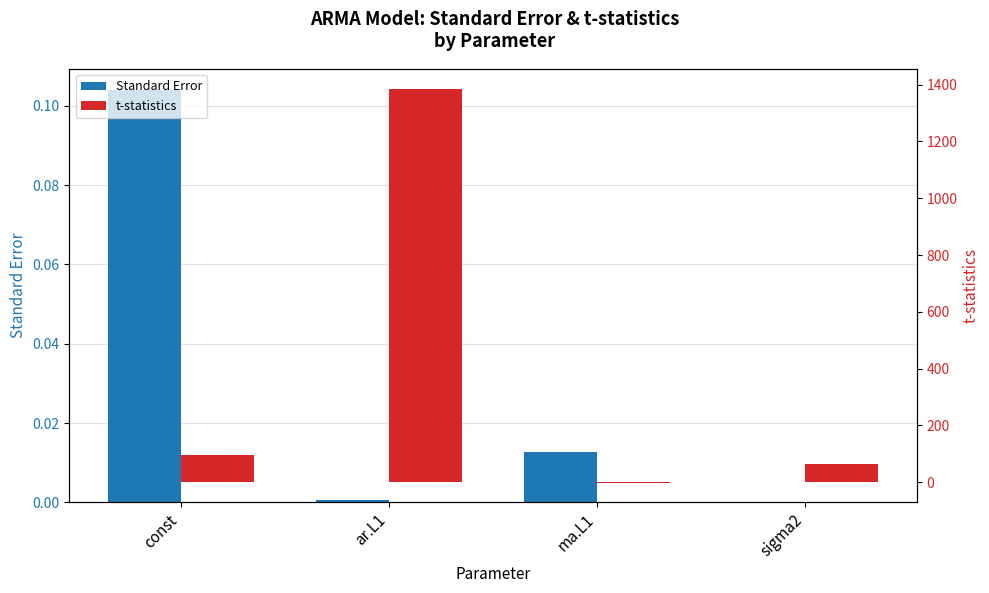

Reading right to left, what are all the values shown in this chart?

Standard Error: 0.0	0.0	0.0	0.1
t-statistics: 62.2	-2.2	1385.7	95.4